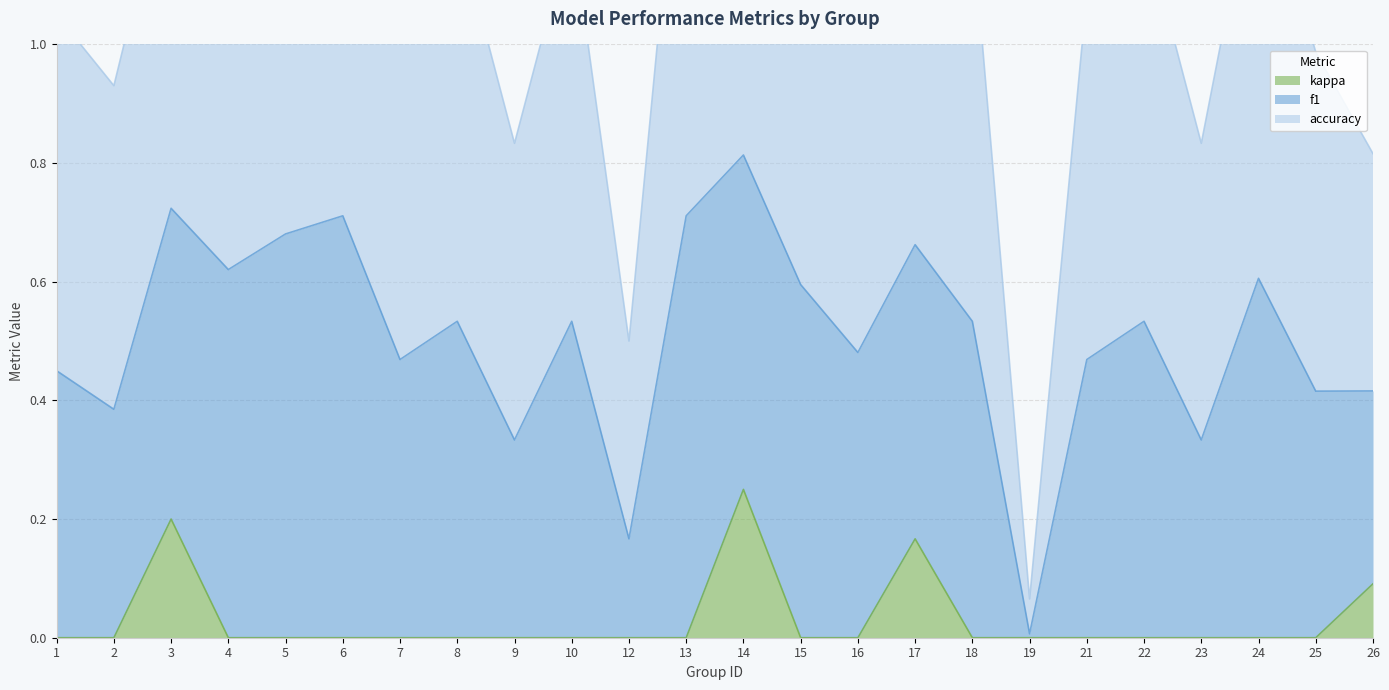

Where is kappa nearest to the value 0?

1